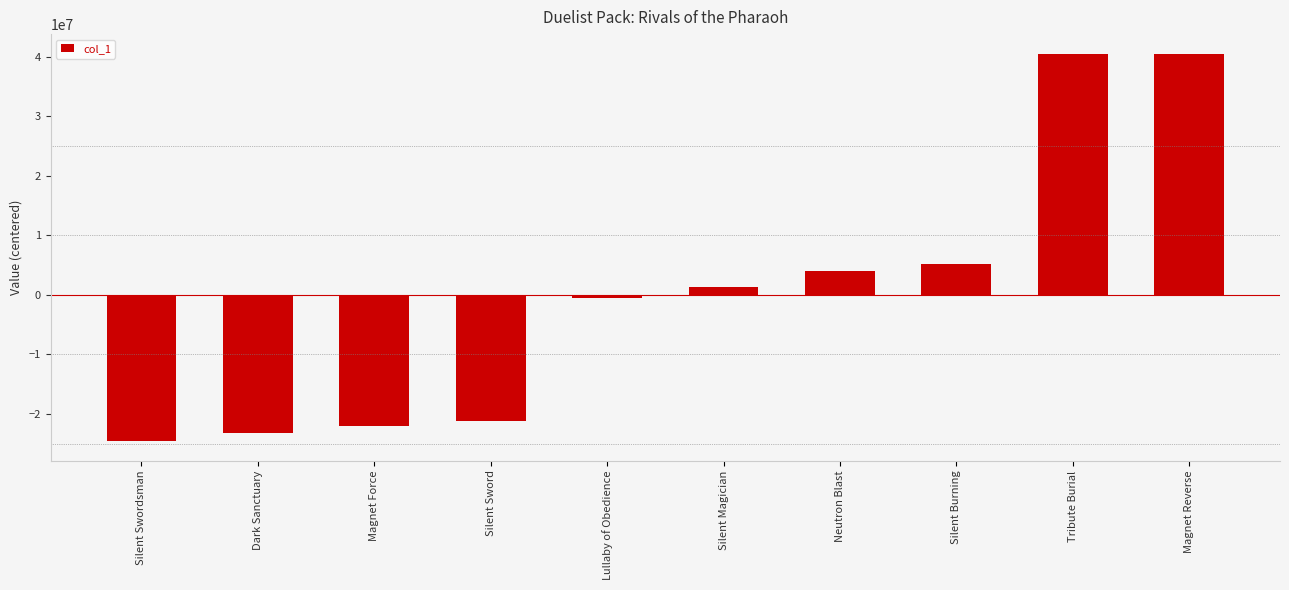

Where is the data nearest to the value 7963890?

Silent Burning